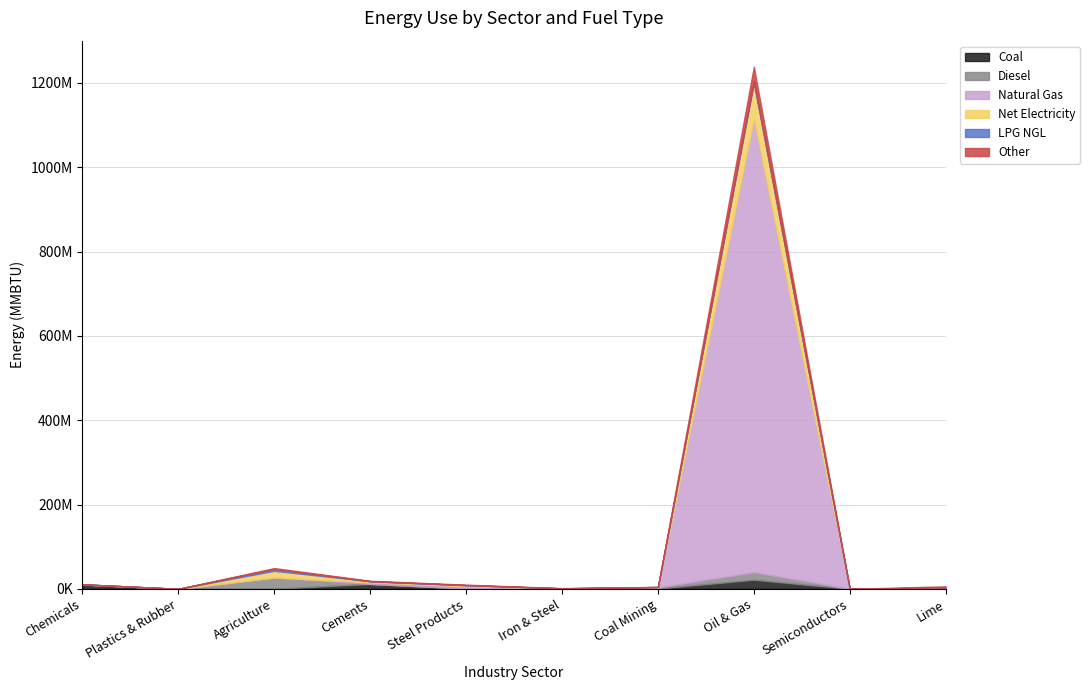

Reading right to left, transcribe all the data shown in this chart.

Coal: Lime=911171.0	Semiconductors=0.0	Oil & Gas=21553484.4	Coal Mining=619909.8	Iron & Steel=0.0	Steel Products=668426.9	Cements=11592273.9	Agriculture=0.0	Plastics & Rubber=13954.0	Chemicals=9765877.9
Diesel: Lime=82829.3	Semiconductors=33280.5	Oil & Gas=17817666.3	Coal Mining=2554893.4	Iron & Steel=134645.5	Steel Products=328012.5	Cements=195958.9	Agriculture=26996441.5	Plastics & Rubber=24091.2	Chemicals=916348.1
Natural Gas: Lime=2113798.2	Semiconductors=0.0	Oil & Gas=1075846311.7	Coal Mining=81296.7	Iron & Steel=952337.6	Steel Products=5461703.4	Cements=3763939.8	Agriculture=0.0	Plastics & Rubber=0.0	Chemicals=0.0
Net Electricity: Lime=213985.8	Semiconductors=0.0	Oil & Gas=85344198.4	Coal Mining=1076632.8	Iron & Steel=135511.0	Steel Products=2310345.0	Cements=2545647.3	Agriculture=15664777.4	Plastics & Rubber=0.0	Chemicals=0.0
LPG NGL: Lime=5215.1	Semiconductors=30125.4	Oil & Gas=4057856.4	Coal Mining=0.0	Iron & Steel=11074.7	Steel Products=44630.7	Cements=16423.4	Agriculture=4567890.2	Plastics & Rubber=0.0	Chemicals=0.0
Other: Lime=2649982.6	Semiconductors=0.0	Oil & Gas=33793589.9	Coal Mining=254907.7	Iron & Steel=517501.3	Steel Products=1131785.0	Cements=1063799.9	Agriculture=2029984.8	Plastics & Rubber=0.0	Chemicals=0.0